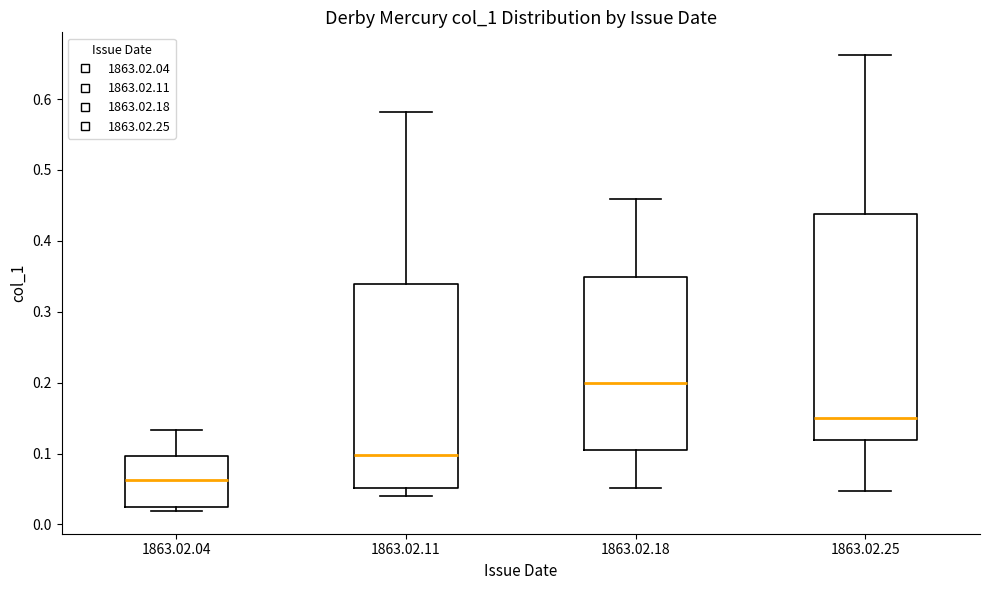

Reading left to right, transcribe this box plot: for each box, give where its median line is, the range the box spans, and where its two whiskers end, as read against the y-axis. The values are not printed on the chart, so give them approximately, as read against the axis.

1863.02.04: median 0.06, box 0.02 to 0.10, whiskers 0.02 (just below the box's lower edge) to 0.13
1863.02.11: median 0.10, box 0.05 to 0.34, whiskers 0.04 to 0.58
1863.02.18: median 0.20, box 0.10 to 0.35, whiskers 0.05 to 0.46
1863.02.25: median 0.15, box 0.12 to 0.44, whiskers 0.05 to 0.66